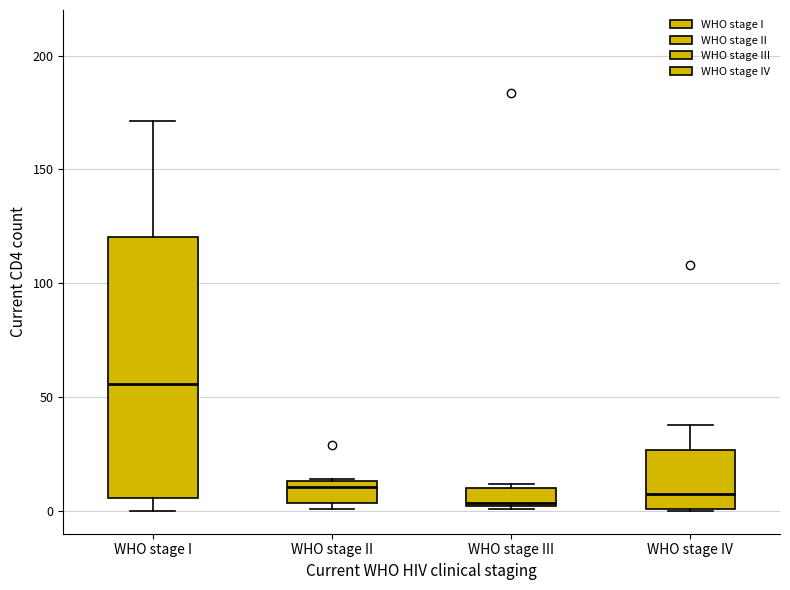

Comparing the boxes themselves (not the whiskers), which one is the tallest?

WHO stage I